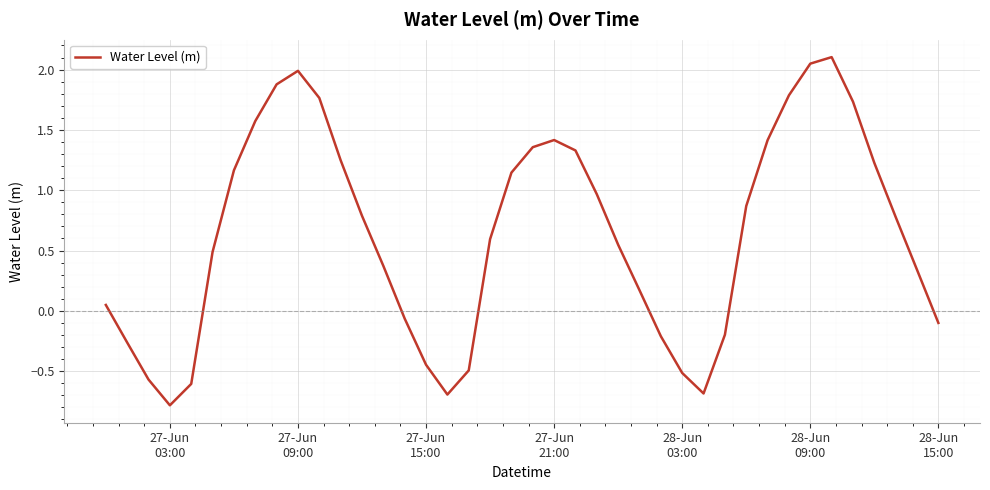

What is the smallest value displayed?

-0.8